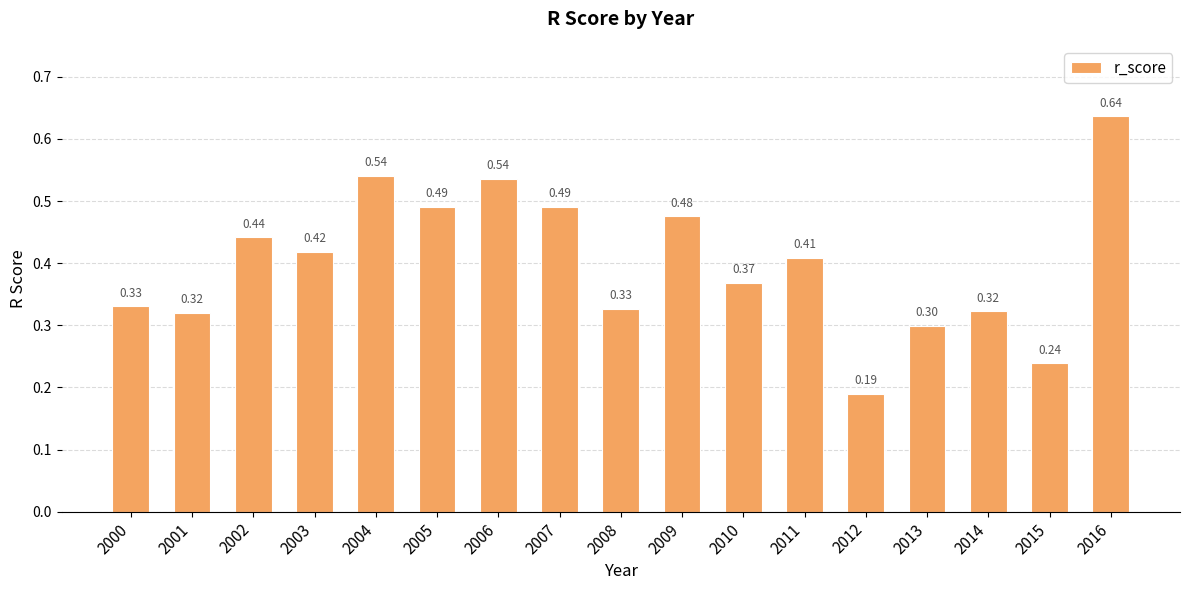

The chart shows a value of 0.1 at 2008. True or false?

False